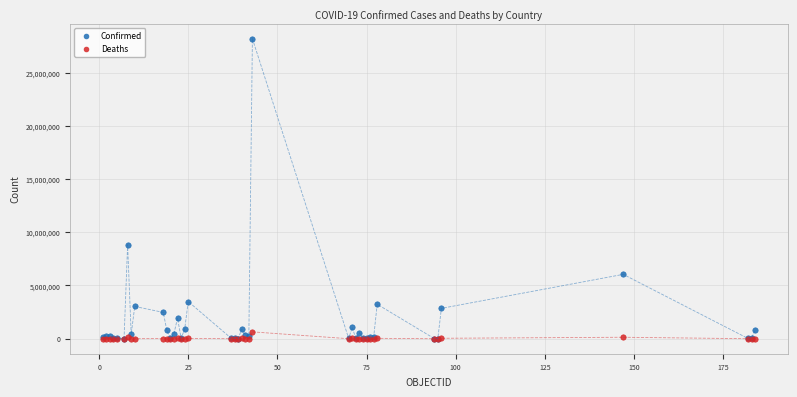

Which series contains the highest Y value?

Confirmed